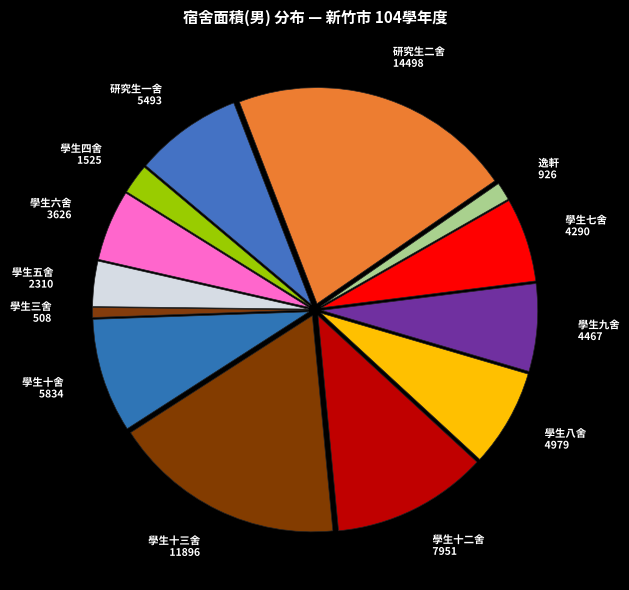

Does 研究生一舍 represent more than half of the total?

No